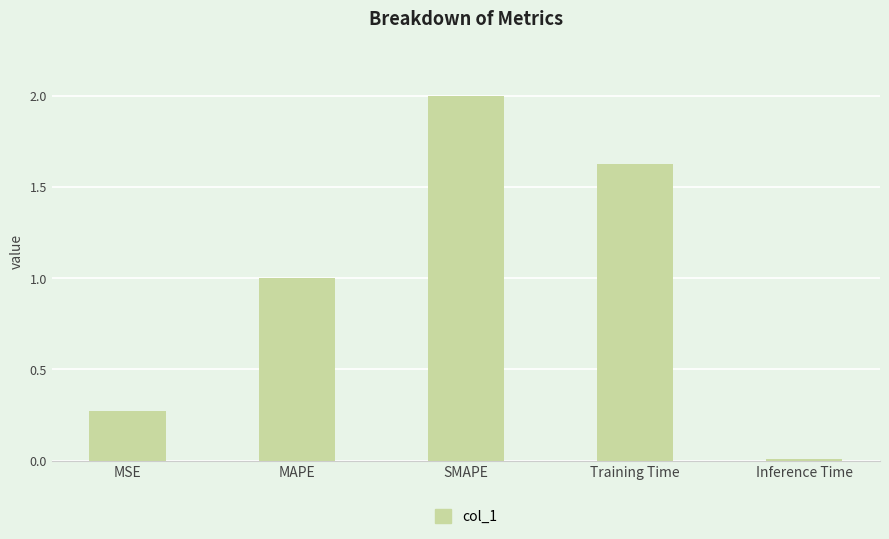

What is the greatest value displayed?

2.0